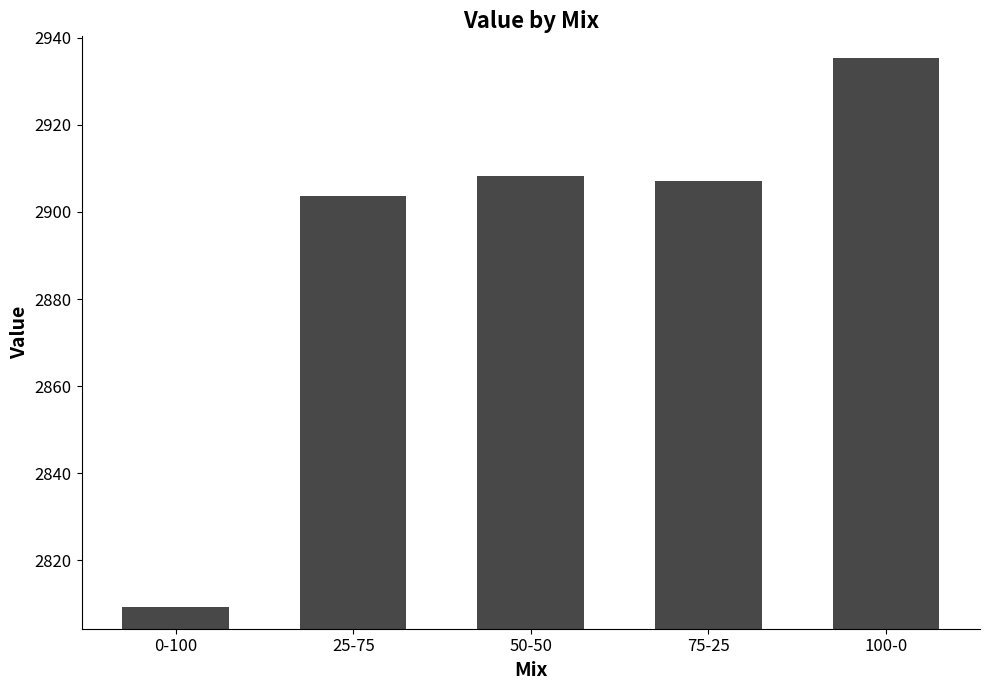

At which label does the data first exceed 2907?

50-50